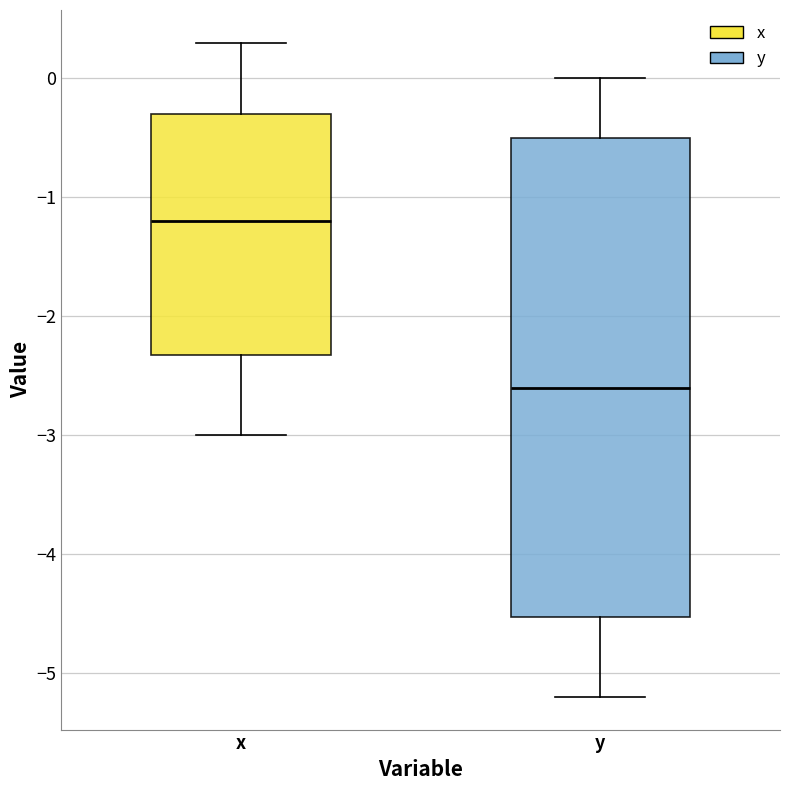

Reading left to right, transcribe this box plot: for each box, give where its median line is, the range the box spans, and where its two whiskers end, as read against the y-axis. The values are not printed on the chart, so give them approximately, as read against the axis.

x: median -1.2, box -2.3 to -0.3, whiskers -3.0 to 0.3
y: median -2.6, box -4.5 to -0.5, whiskers -5.2 to 0.0